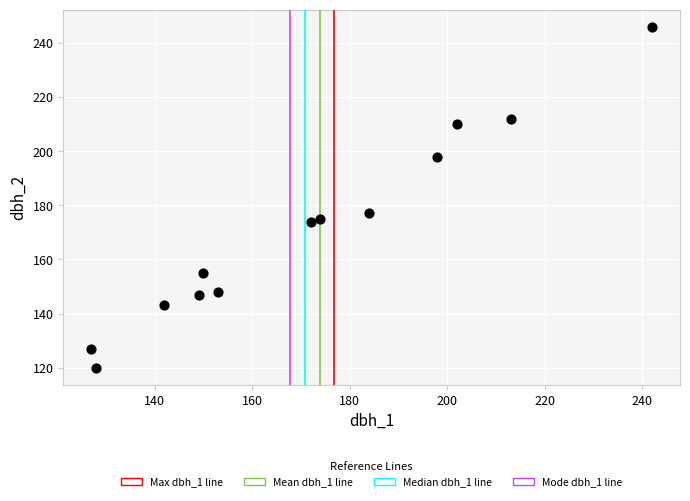

What is the range of X values (max minus min)?

115